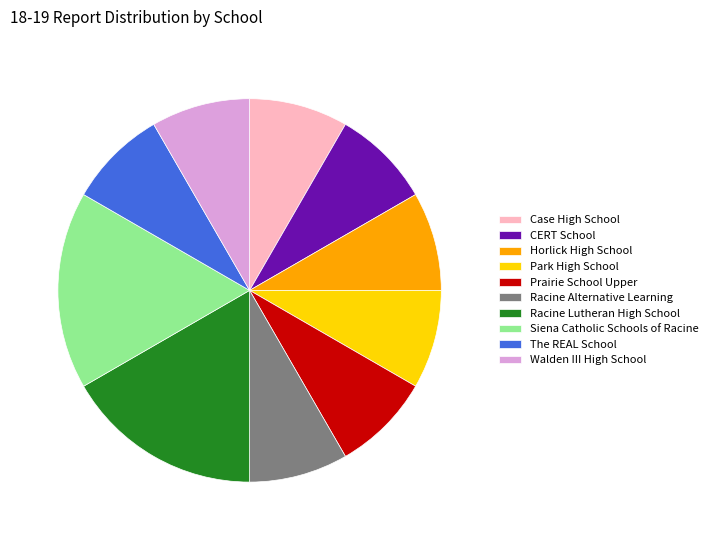

Count the number of slices in the pie.

10